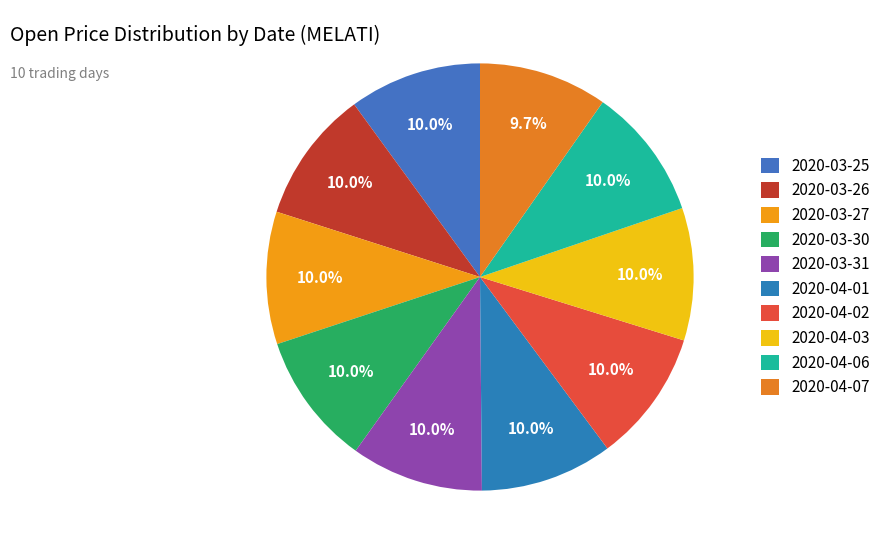

The 2020-04-06 slice represents 10% of the pie. True or false?

True